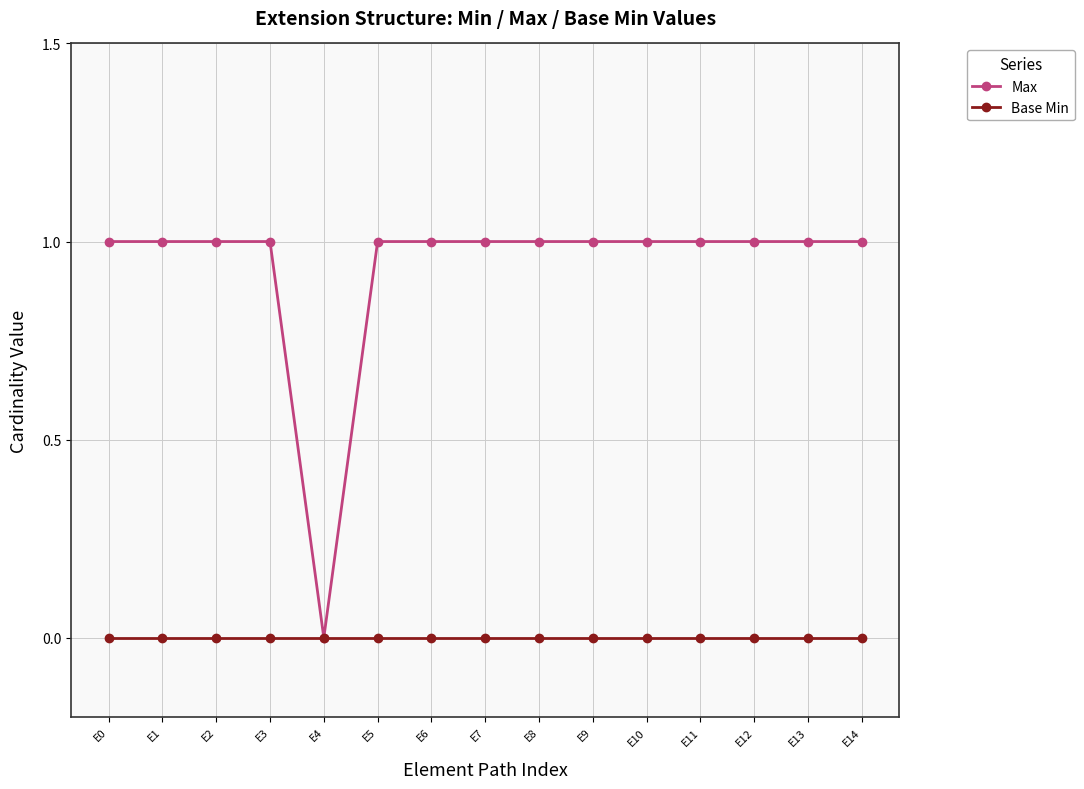

Which series has the widest spread of values?

Max